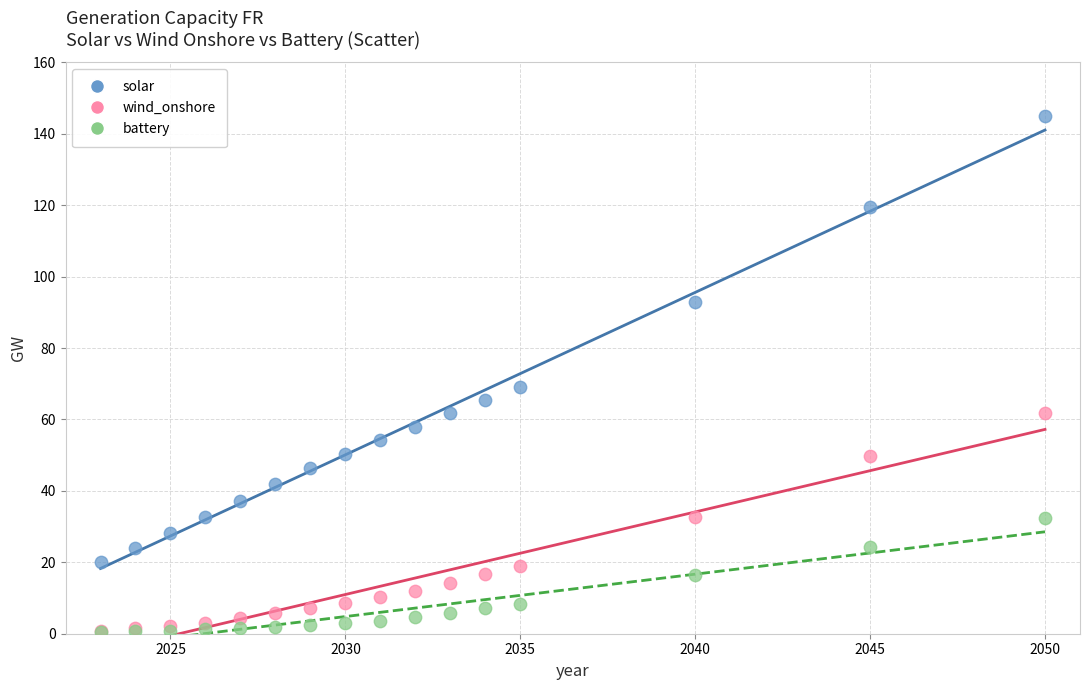

In the solar series, what Y value is closest to 82?

92.9